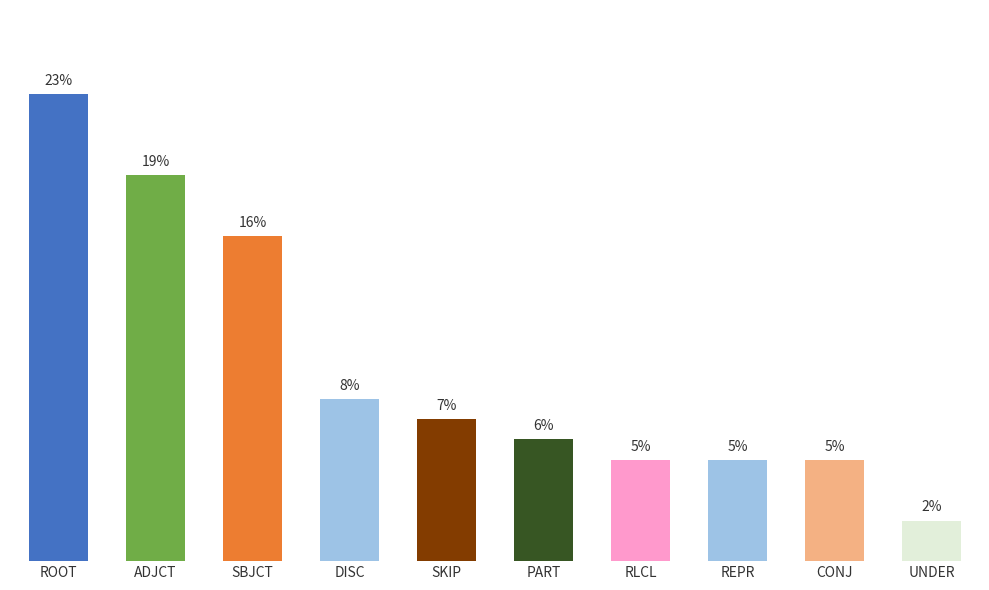

Where does the data first go above 7?

ROOT